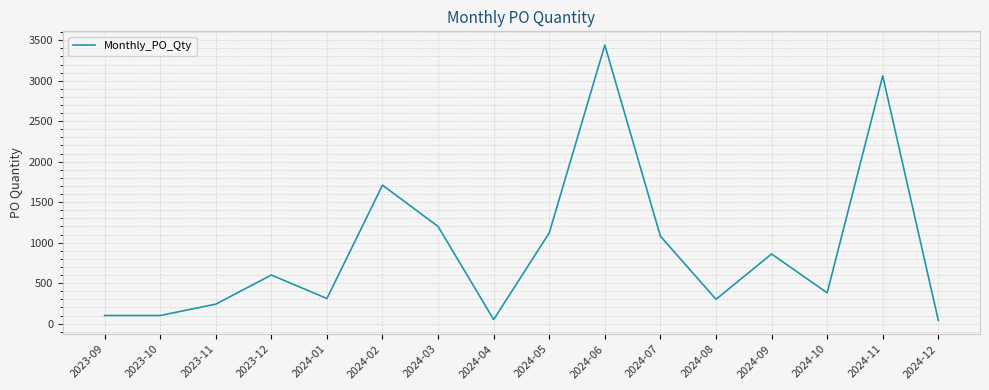

Approximately how many times larger is the value at 2024-06 compared to 2023-09?

34.4